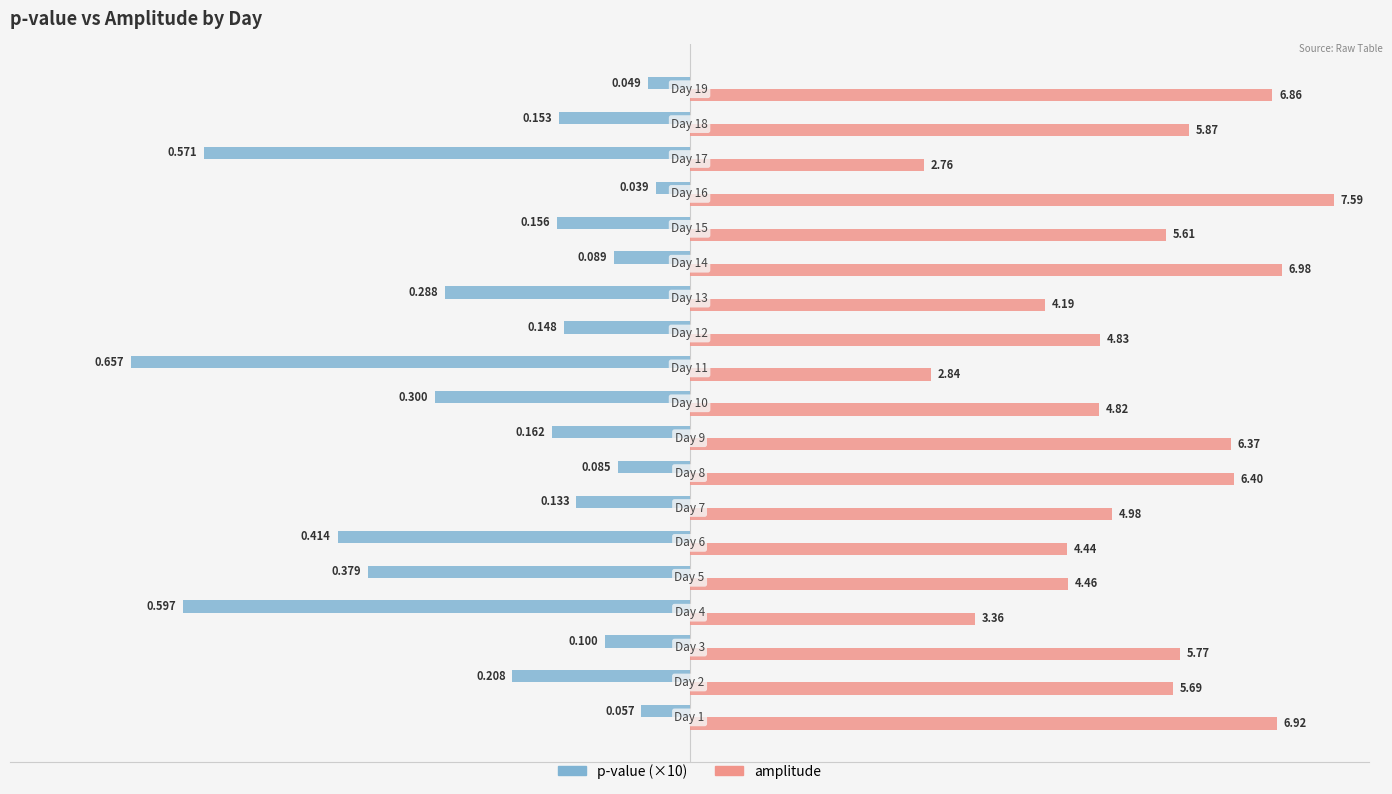

What is the average value of the amplitude series?

5.3